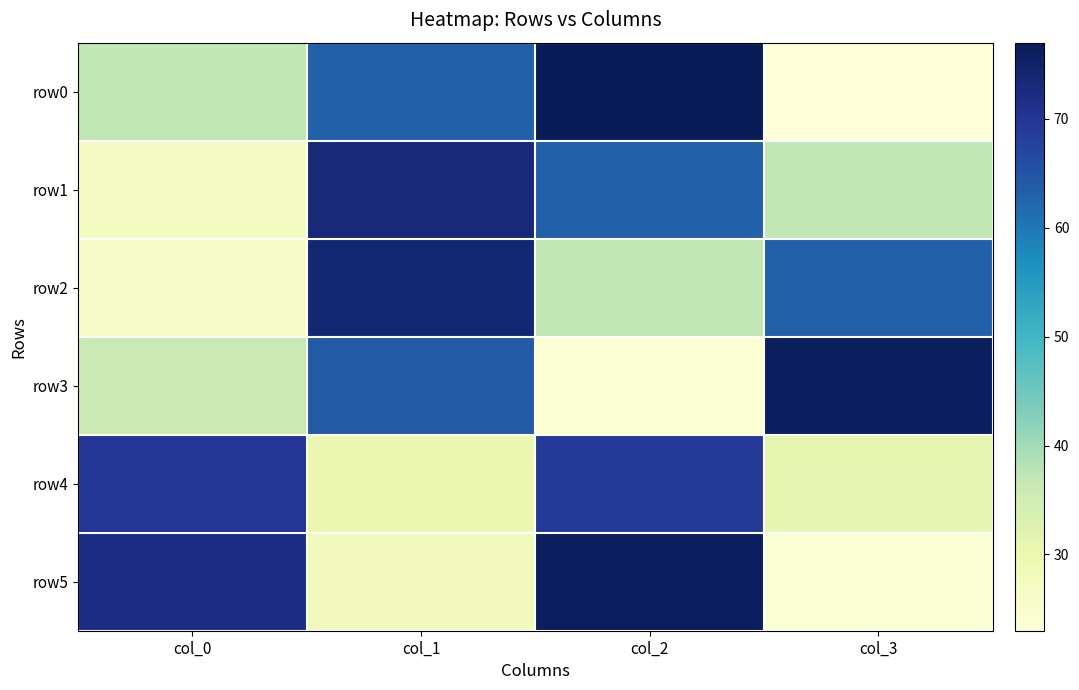

Rank the series by their maximum value, from lowest to highest.

row4, row1, row2, row3, row5, row0